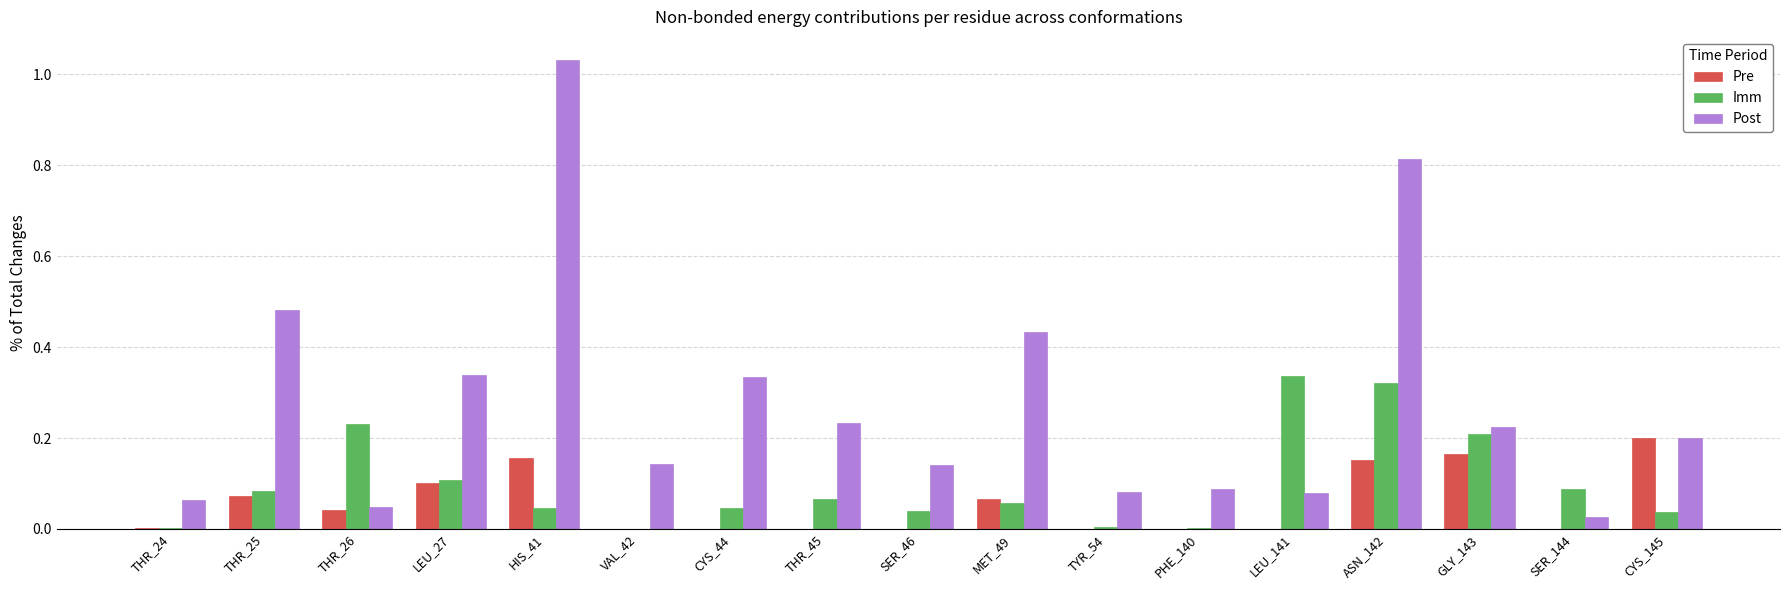

Are the bars grouped side by side (vs. stacked)?

Yes